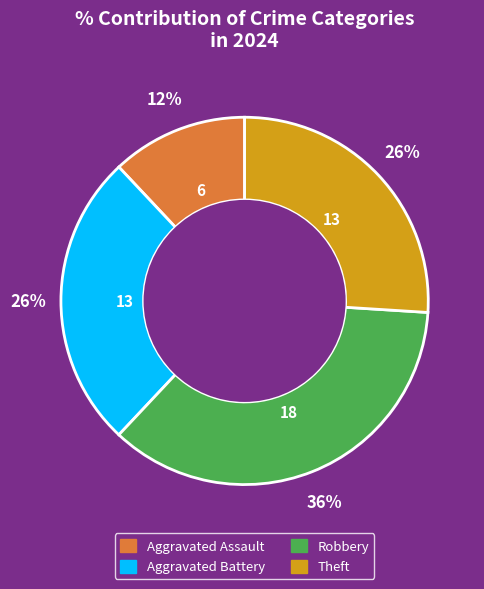

Is the sum of Theft and Aggravated Assault greater than half?

No